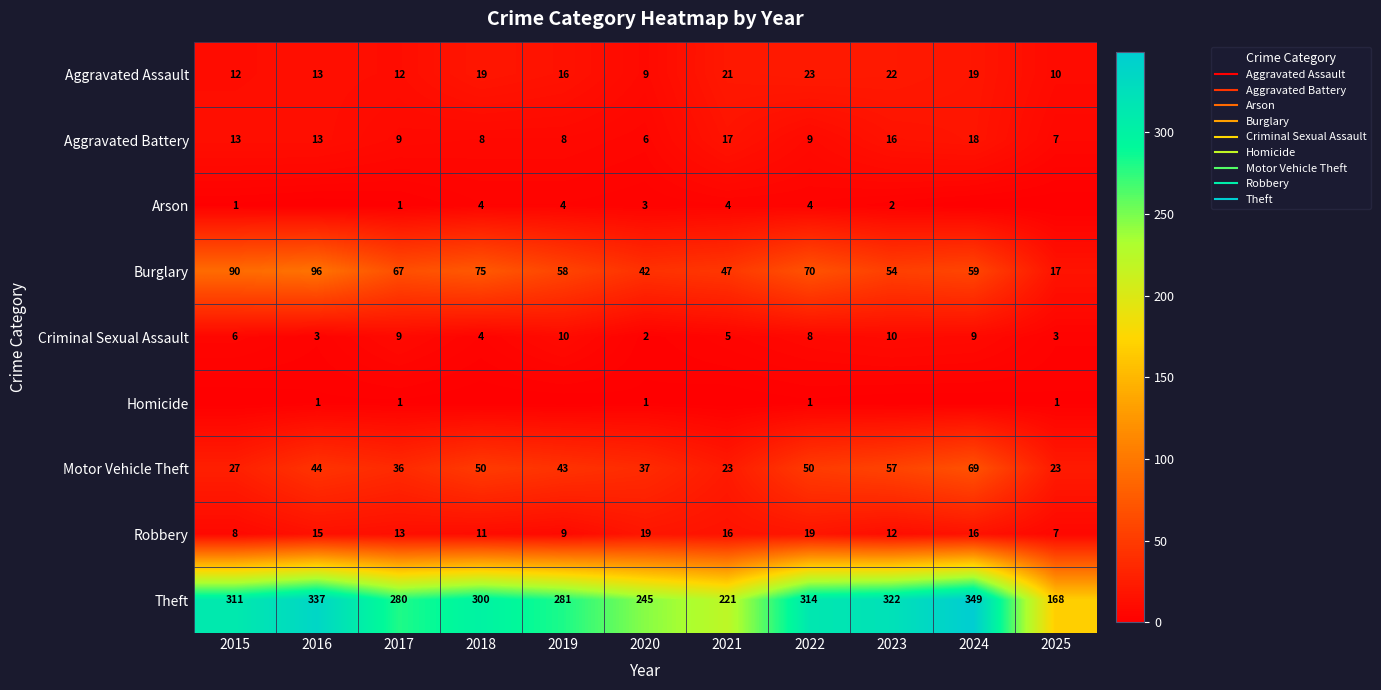

Which category has the highest value across all series?

2024